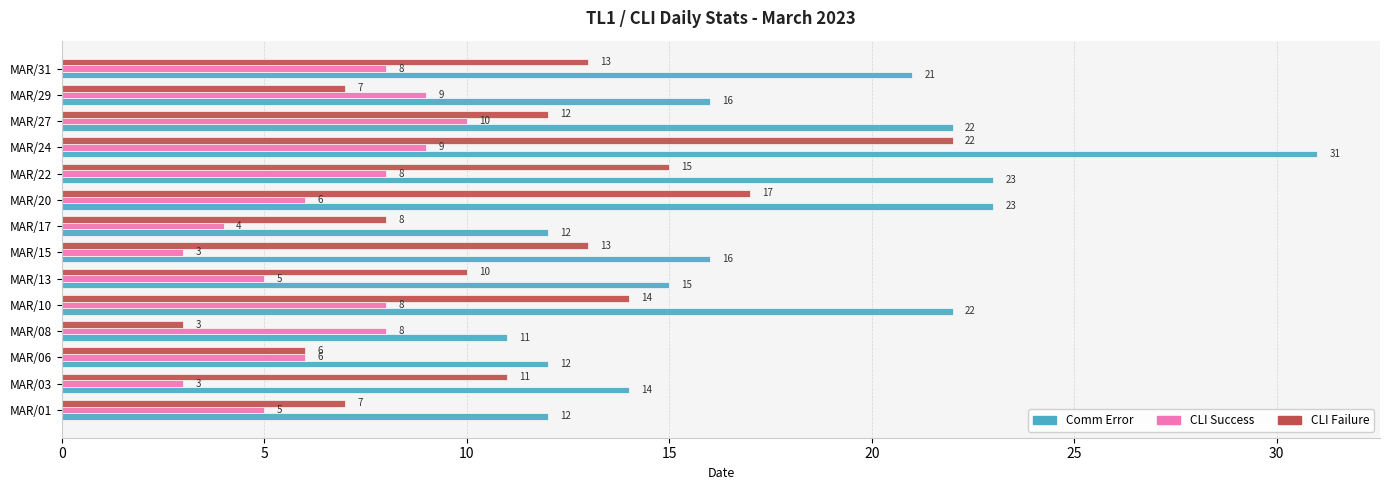

At which category is the sum across all series the highest?

MAR/24